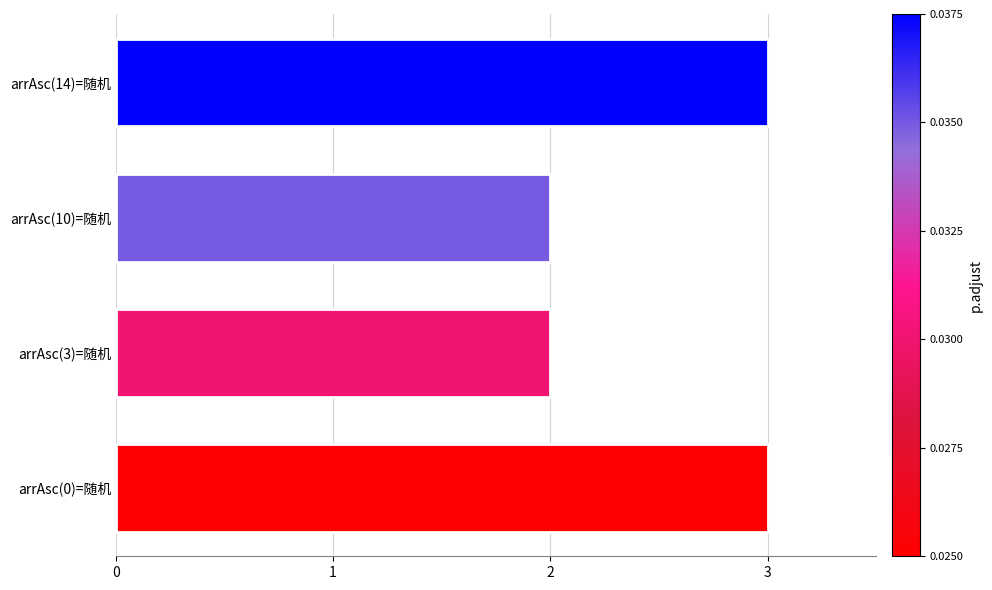

What is the difference between the maximum and minimum values?

1